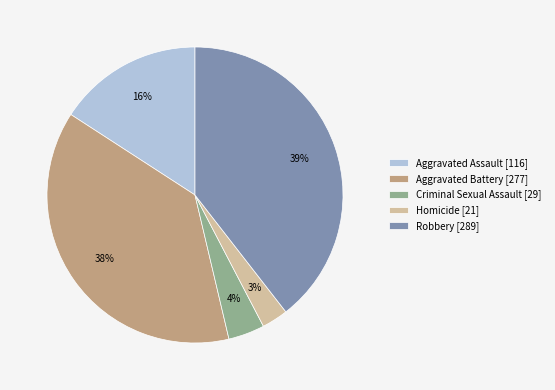

The Criminal Sexual Assault [29] slice represents 4% of the pie. True or false?

True